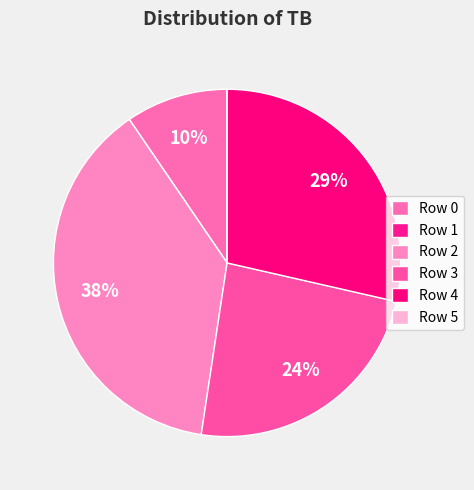

Is it true that Row 0 is 1% of the pie?

False